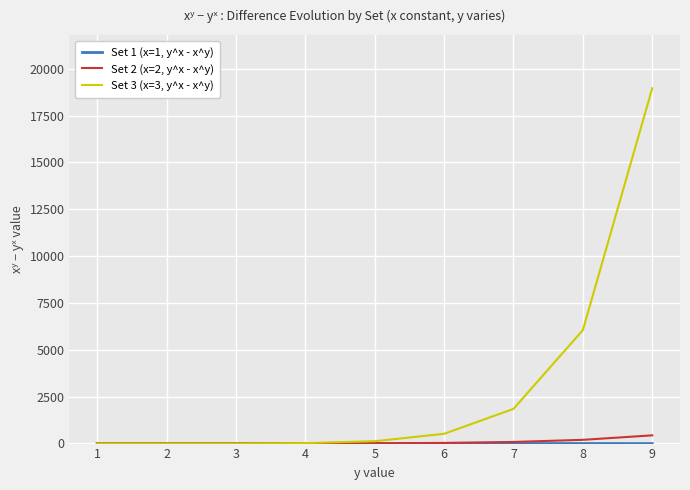

Which series has the widest spread of values?

Set 3 (x=3, y^x - x^y)